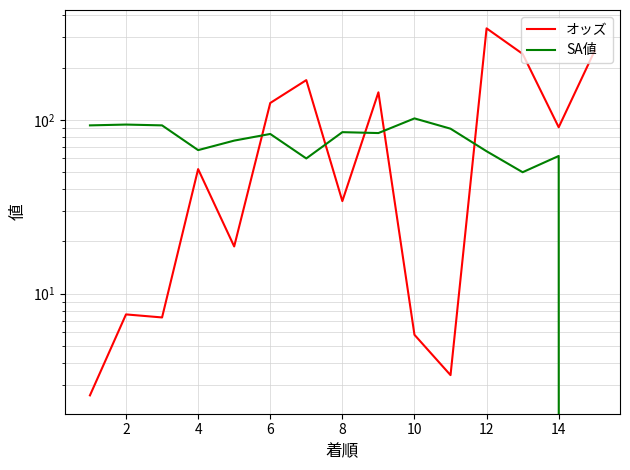

What is the difference between the maximum and minimum values in the SA値 series?

102.0